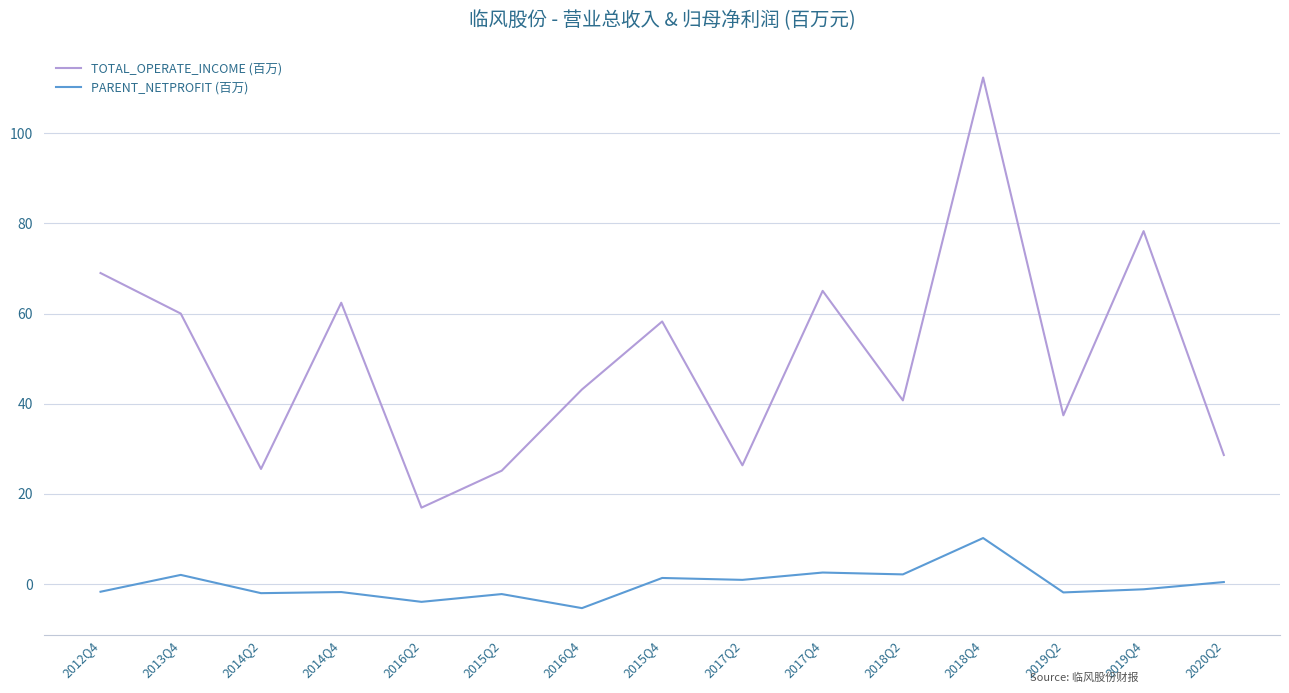

Which series has the largest total across all categories?

TOTAL_OPERATE_INCOME (百万)